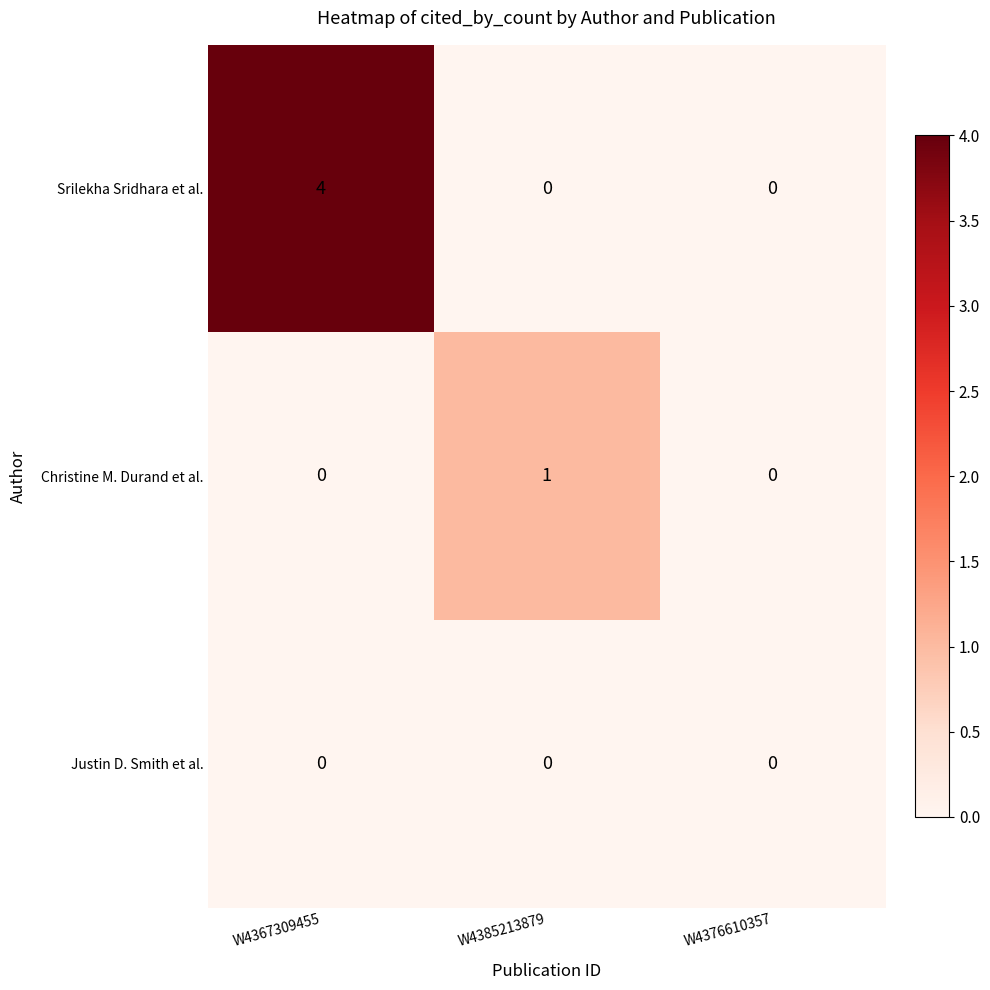

At how many categories does at least one series exceed 3?

1